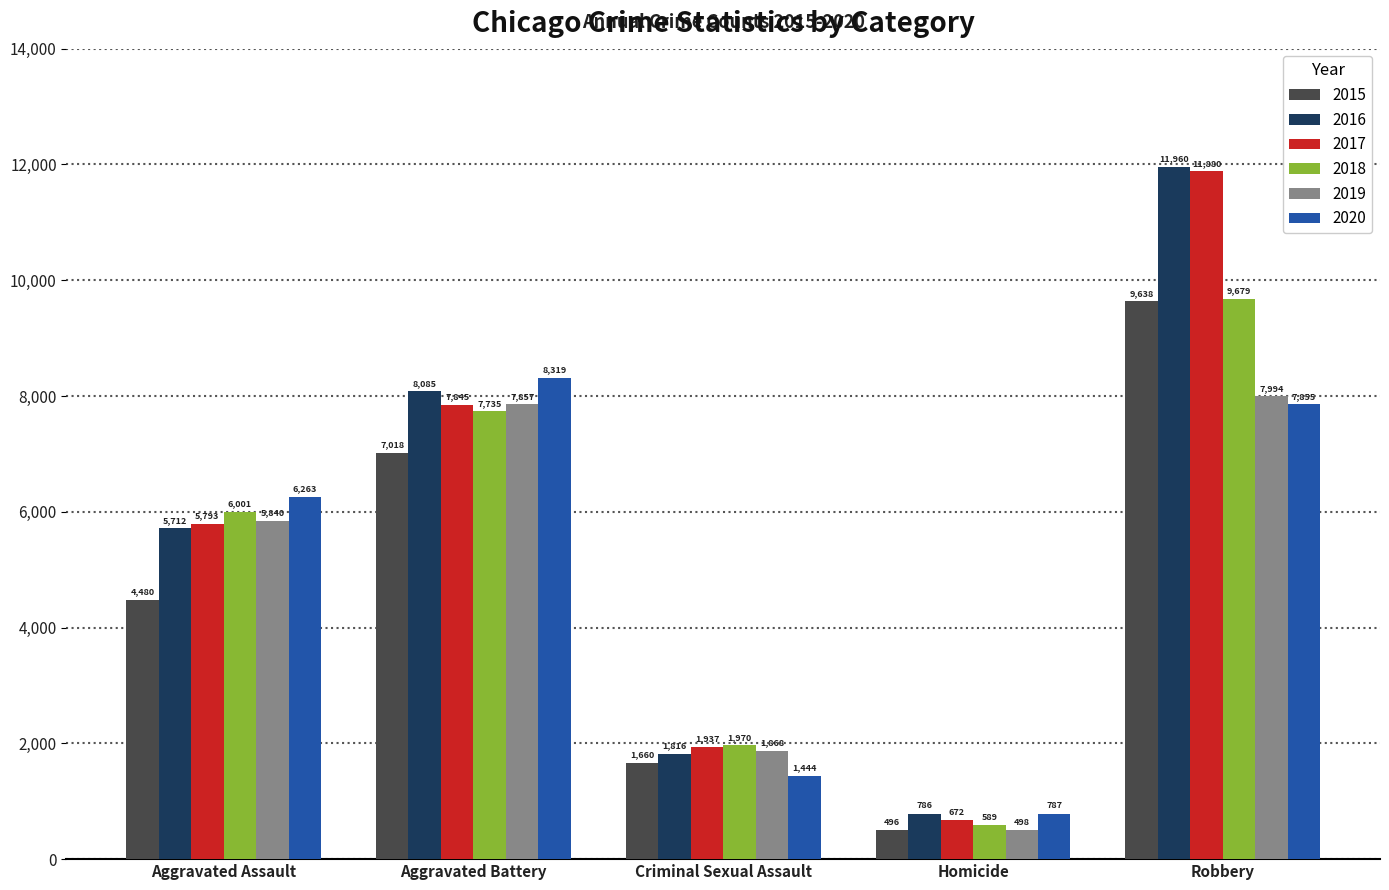

What is the maximum value for 2018?

9679